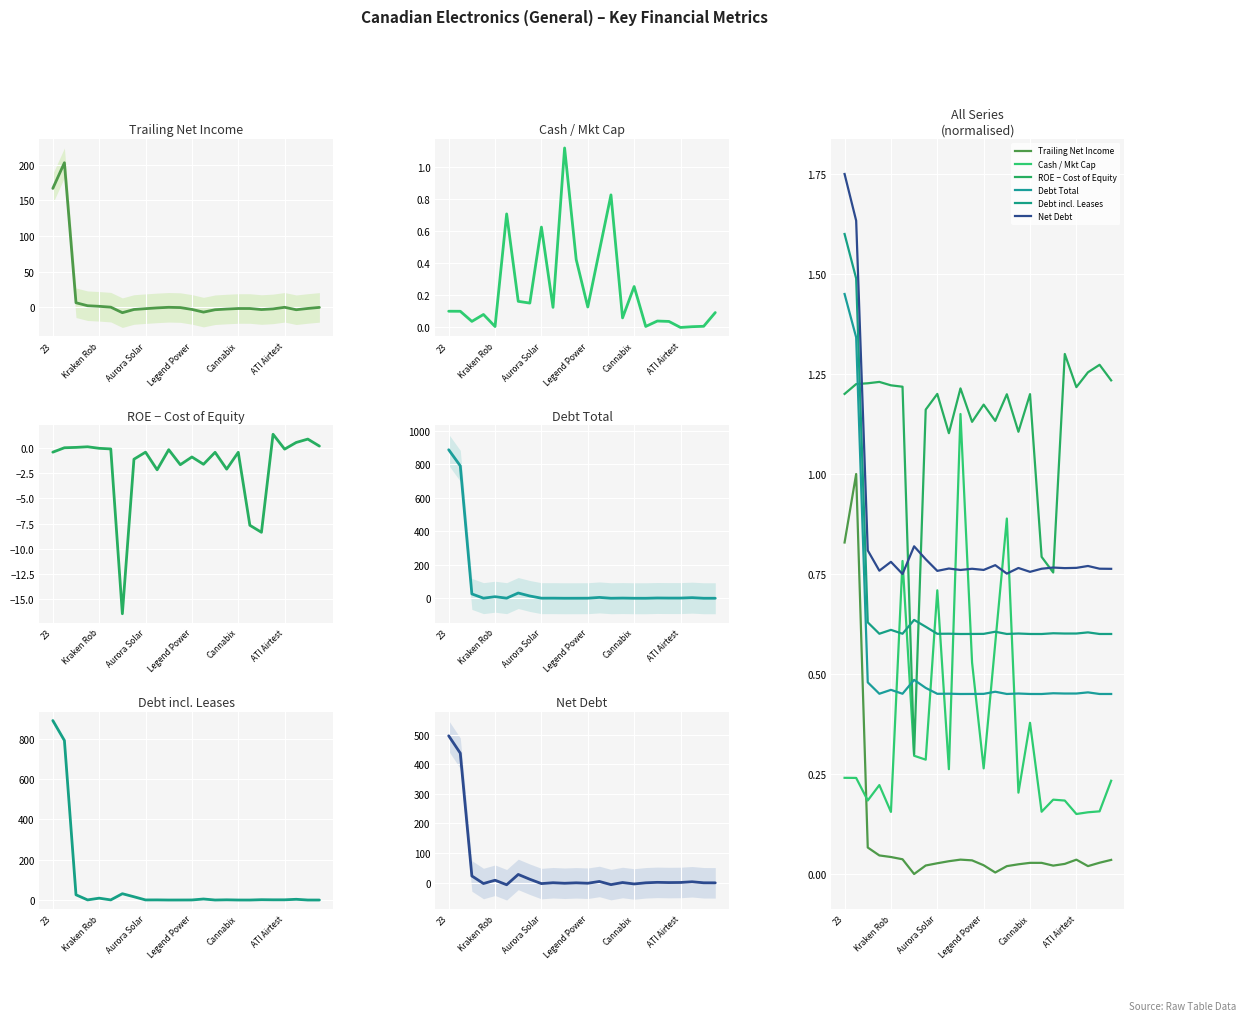

Where is ROE − Cost of Equity nearest to the value 0?

6